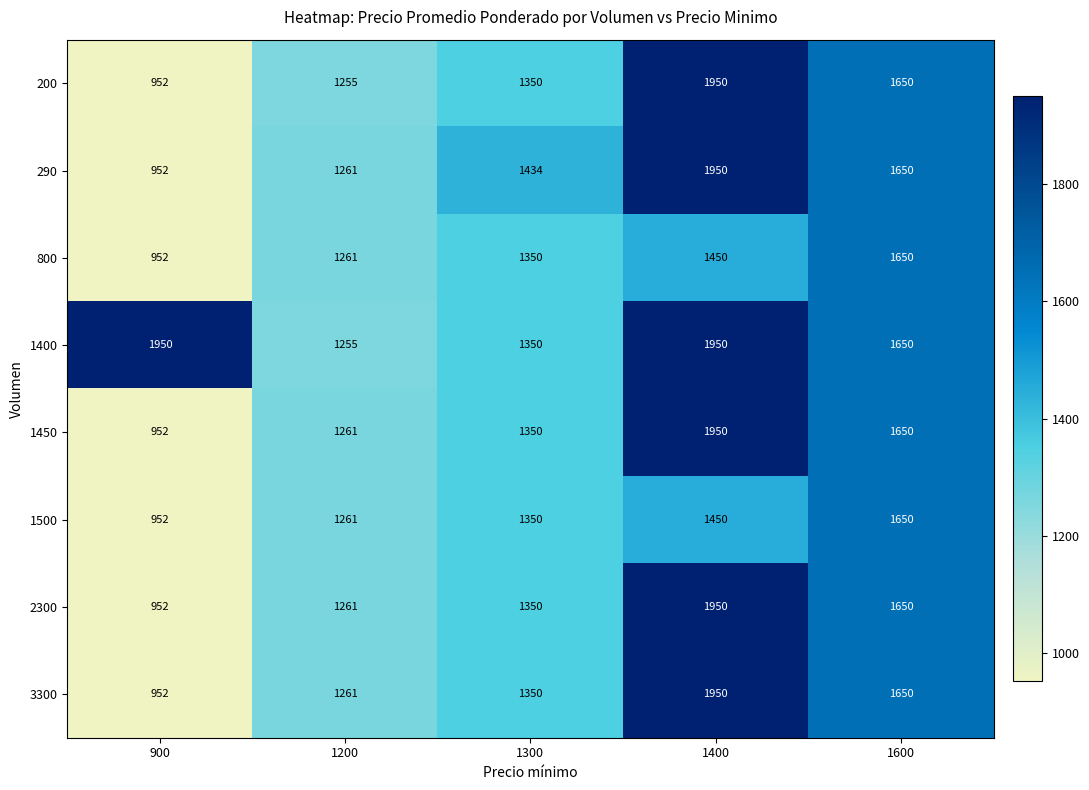

What is the difference between the 290 values at 1600 and 1200?

389